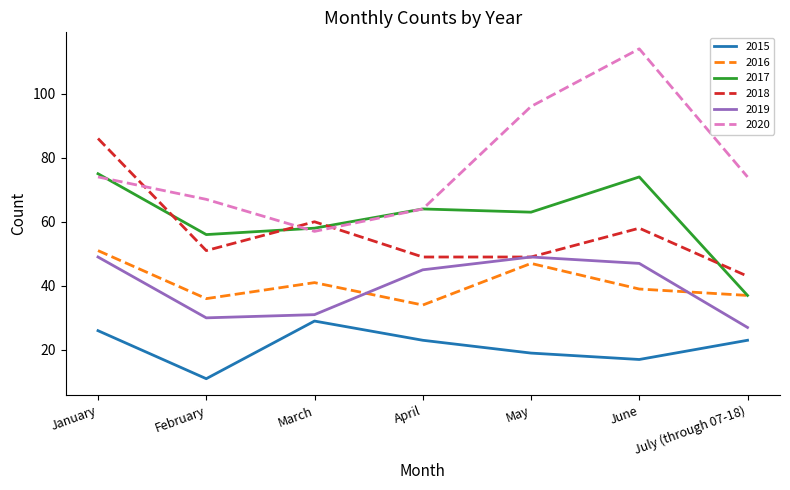

Which category has the lowest value in the 2019 series?

July (through 07-18)